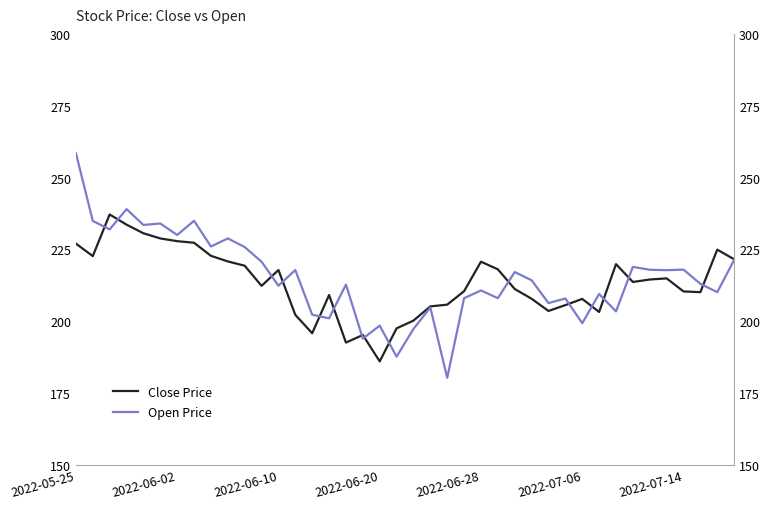

What position from the right is 11?

29